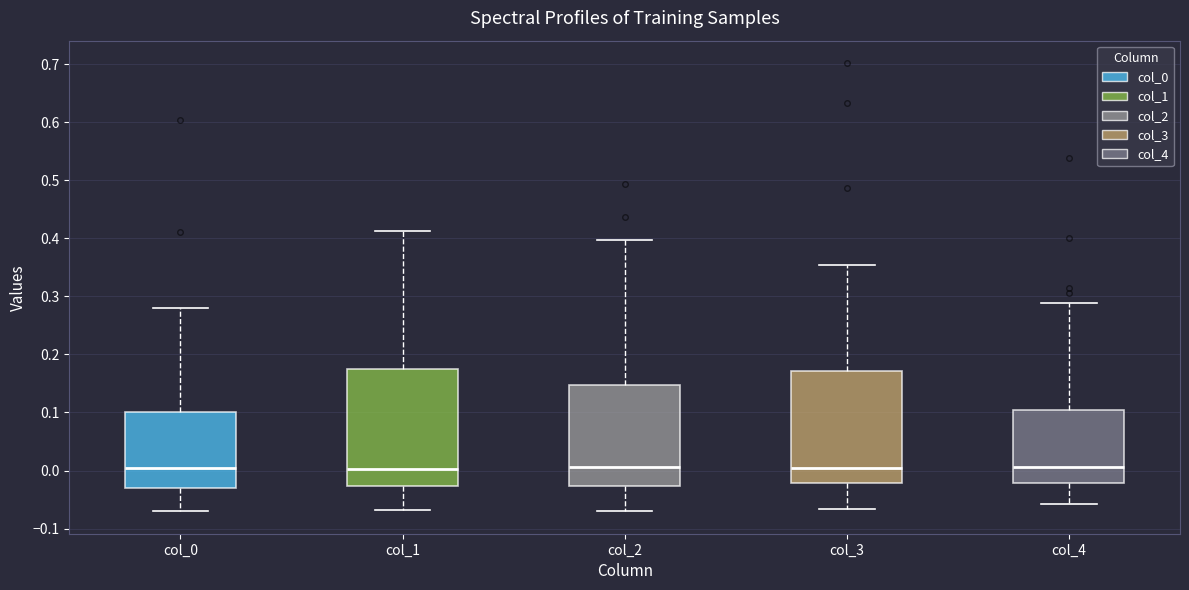

Reading left to right, transcribe this box plot: for each box, give where its median line is, the range the box spans, and where its two whiskers end, as read against the y-axis. The values are not printed on the chart, so give them approximately, as read against the axis.

col_0: median 0.00, box -0.03 to 0.10, whiskers -0.07 to 0.28
col_1: median 0.00, box -0.03 to 0.18, whiskers -0.07 to 0.41
col_2: median 0.01, box -0.03 to 0.15, whiskers -0.07 to 0.40
col_3: median 0.00, box -0.02 to 0.17, whiskers -0.07 to 0.35
col_4: median 0.01, box -0.02 to 0.10, whiskers -0.06 to 0.29